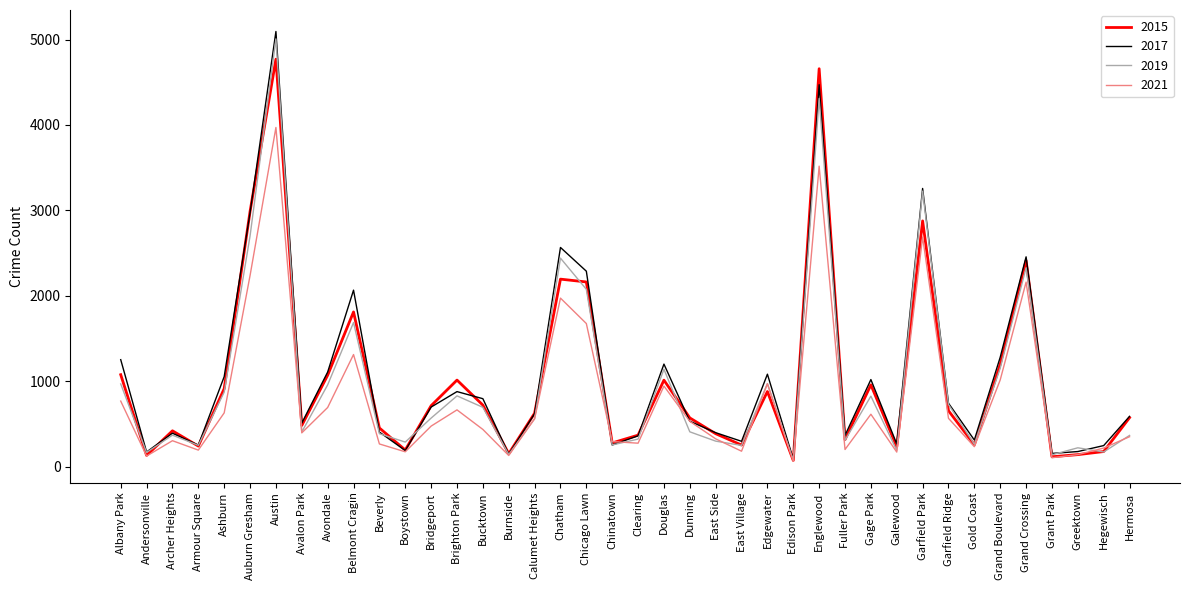

How many lines are shown in the chart?

4